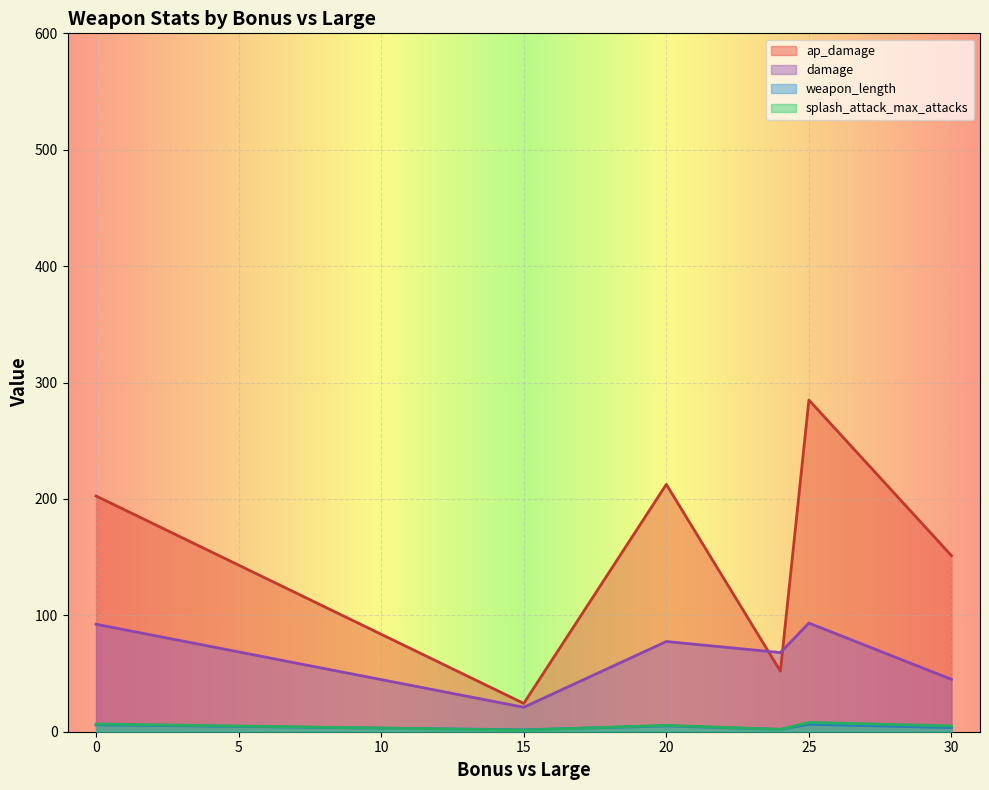

Where is the first local maximum for damage?

20